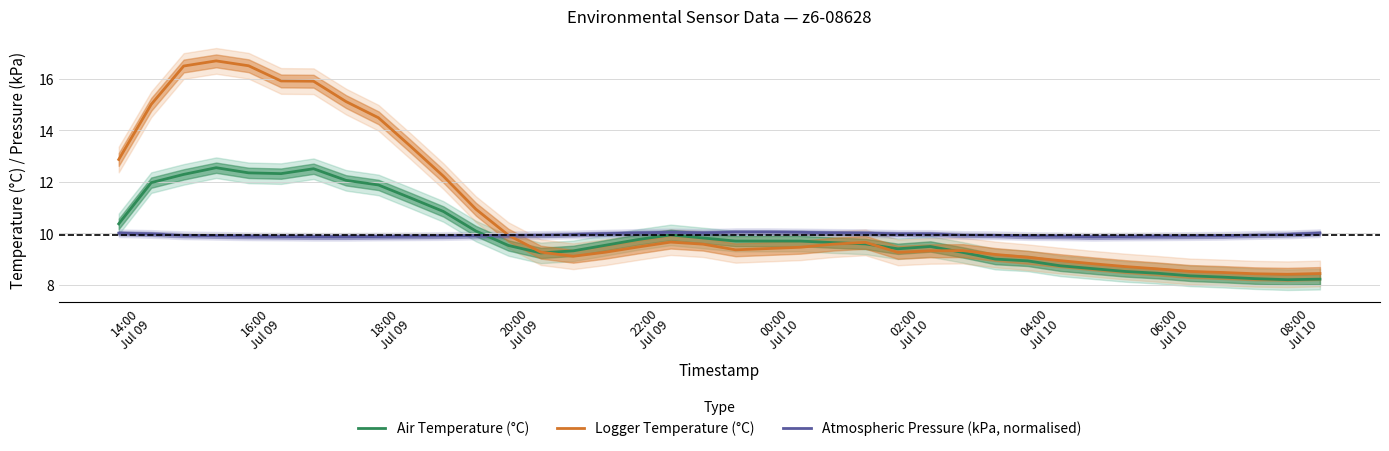

What is the minimum value shown in the chart?

8.2